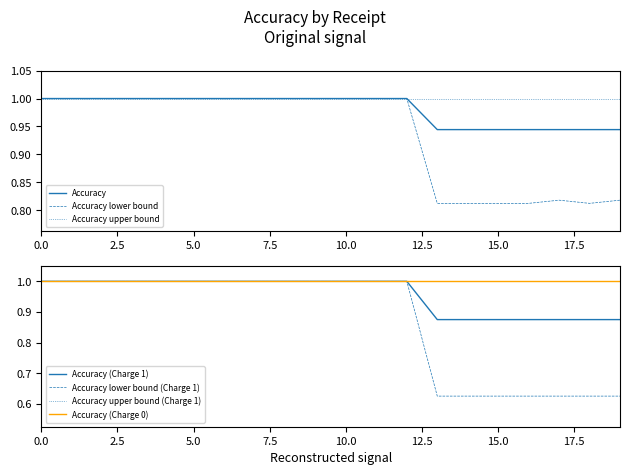

Is it true that Accuracy lower bound equals 0.2 at 10.0?

False